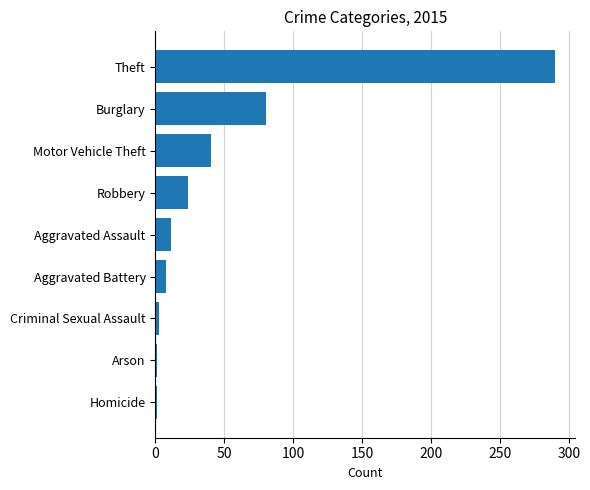

Approximately how many times larger is the value at Robbery compared to Aggravated Assault?

2.2